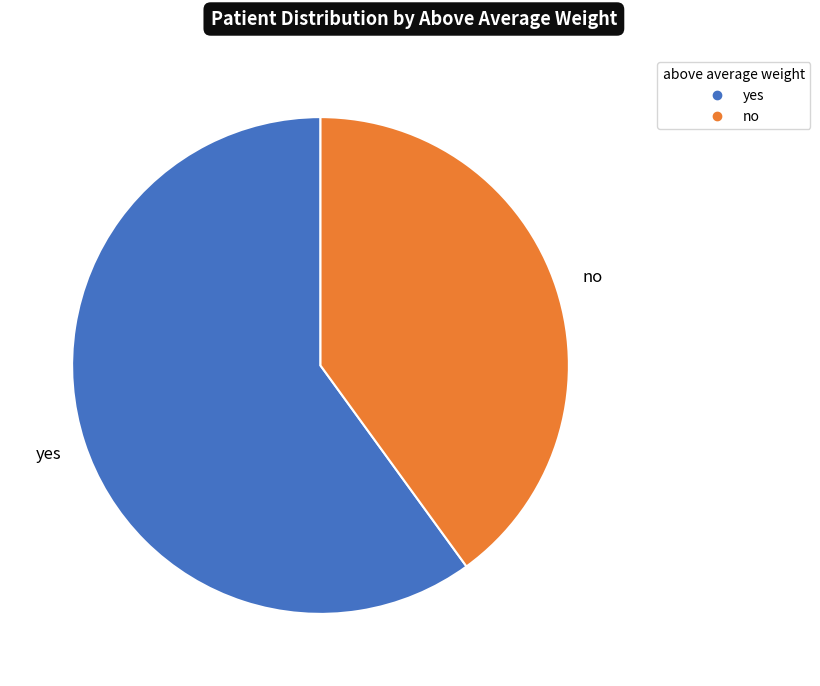

Which has a higher value, no or yes?

yes